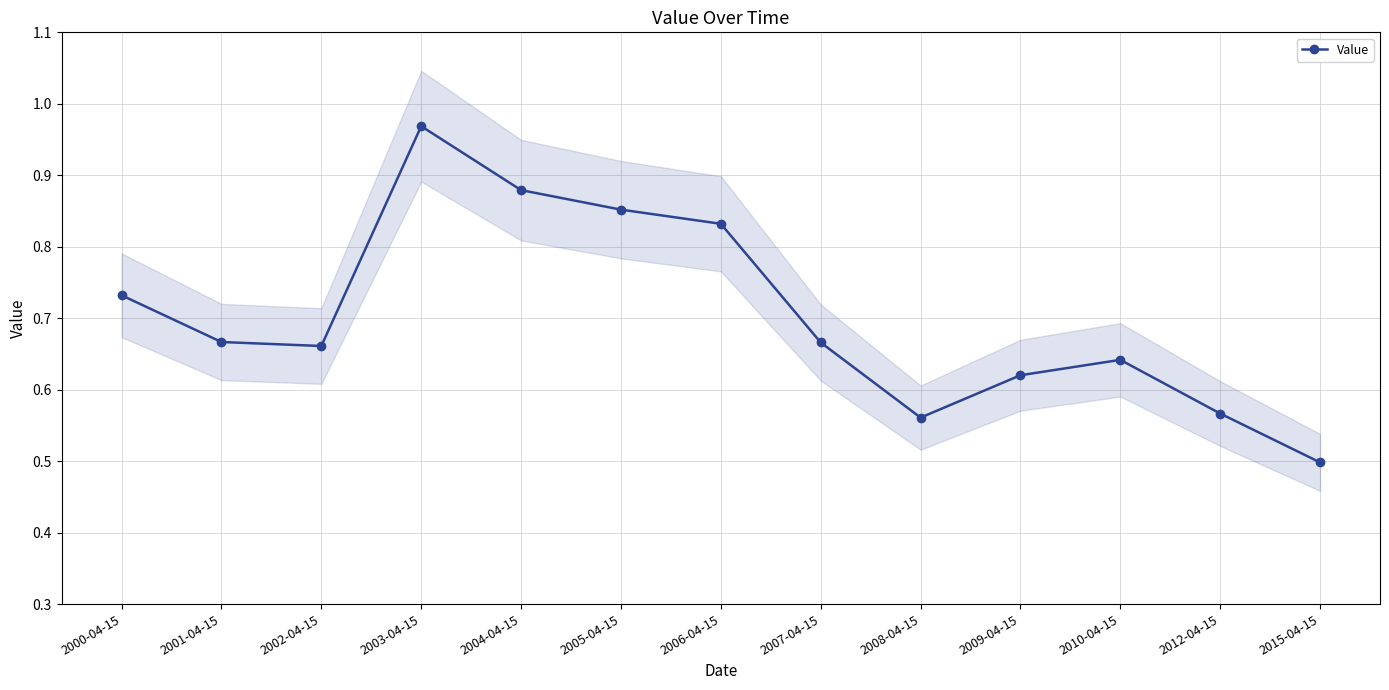

What is the average value?

0.7